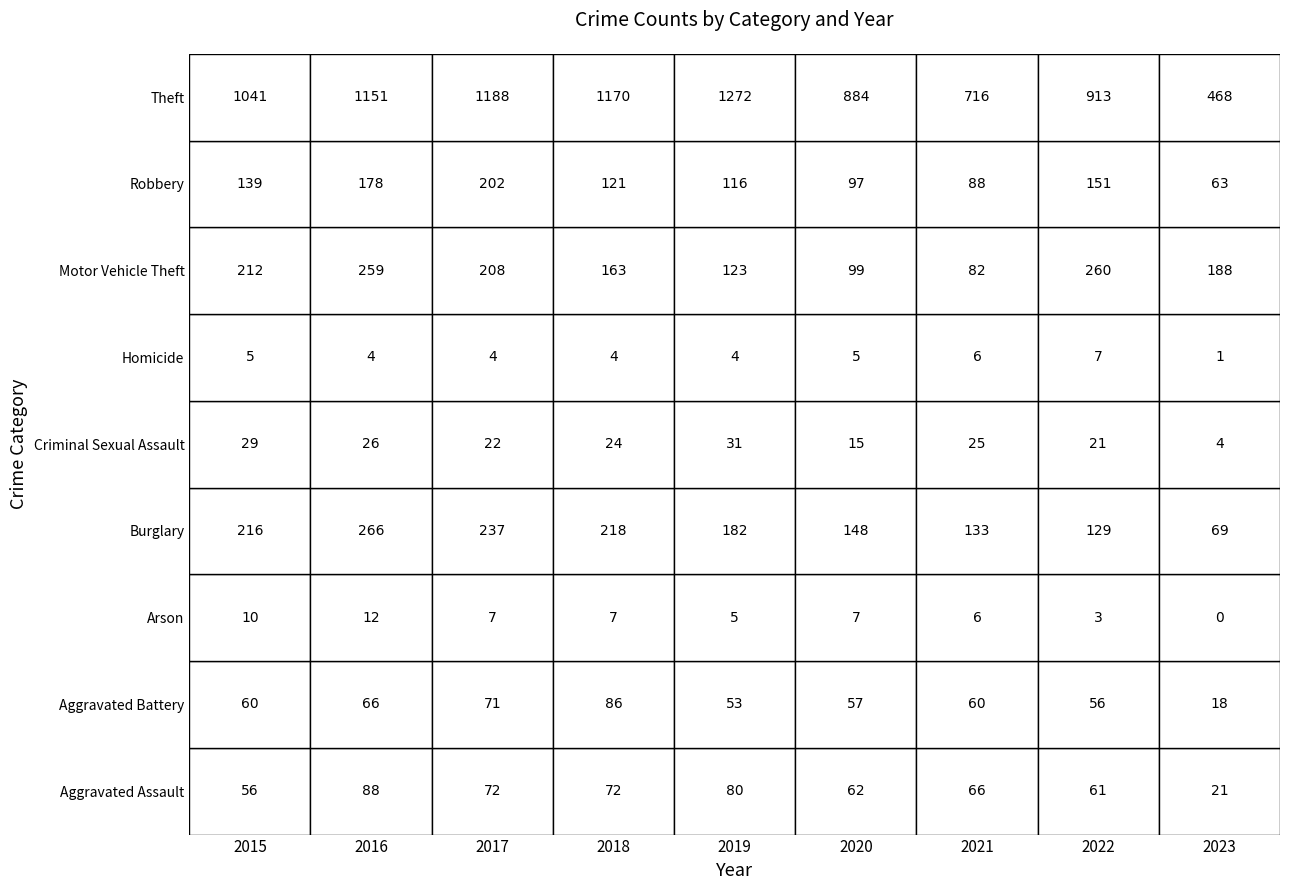

Which series changed the most between 2015 and 2016?

Theft